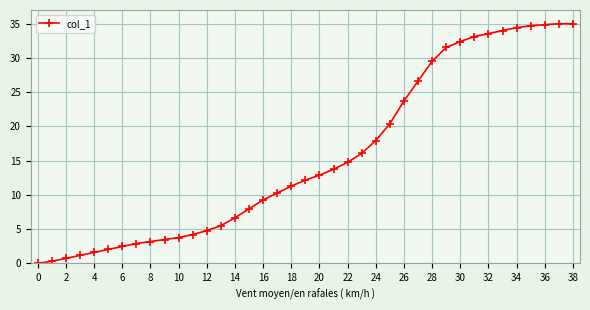

What is the sum of all values?

607.7